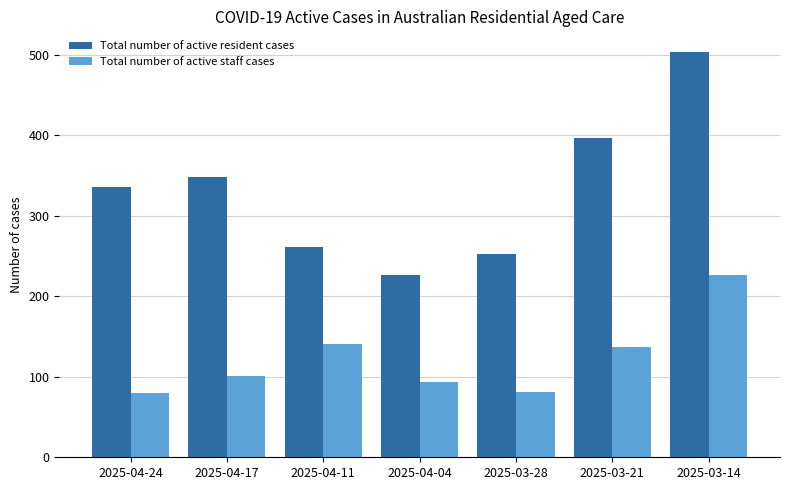

At which label is Total number of active resident cases closest to 365?

2025-04-17